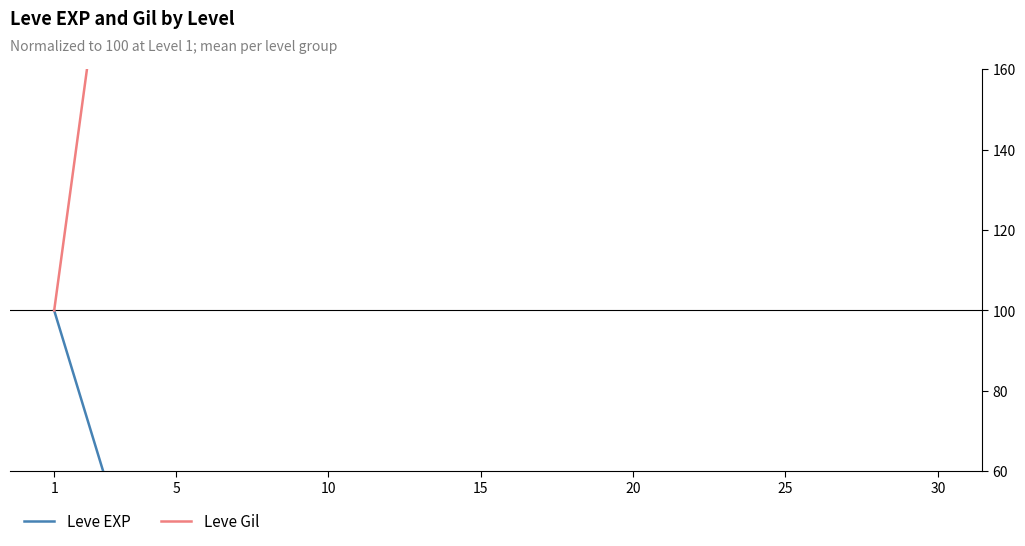

At which label does Leve Gil first exceed 239?

5